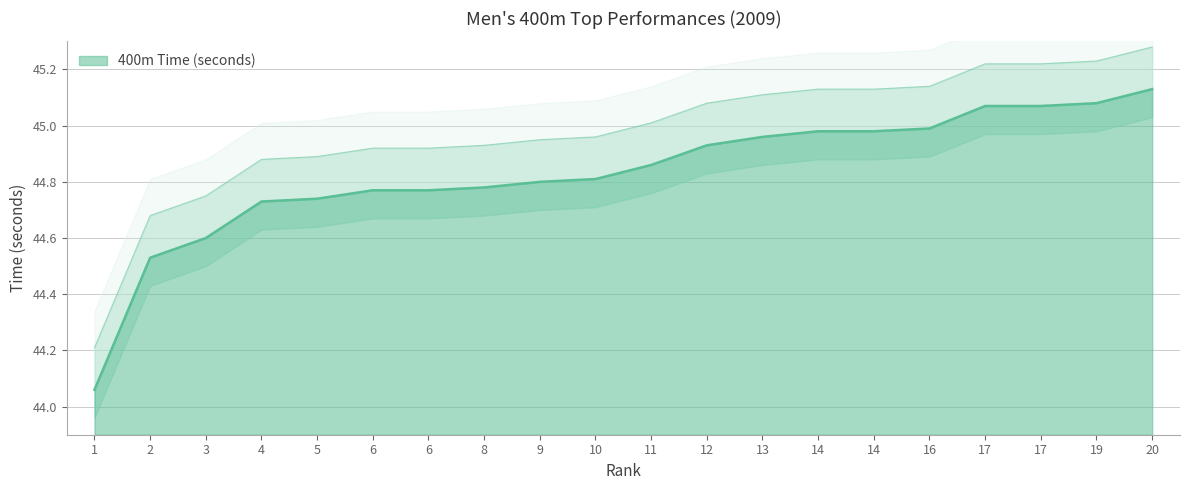

At which category does the chart reach its minimum across all series?

1